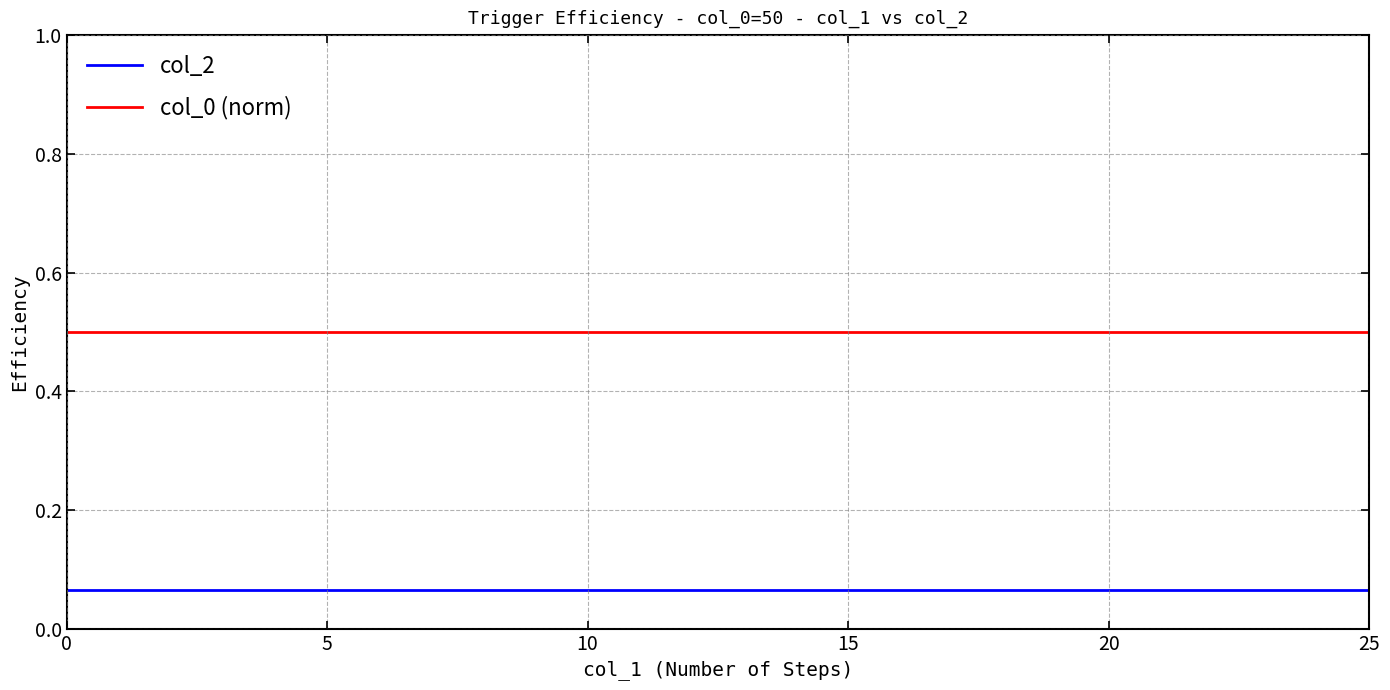

Which series has the largest total across all categories?

col_0 (norm)